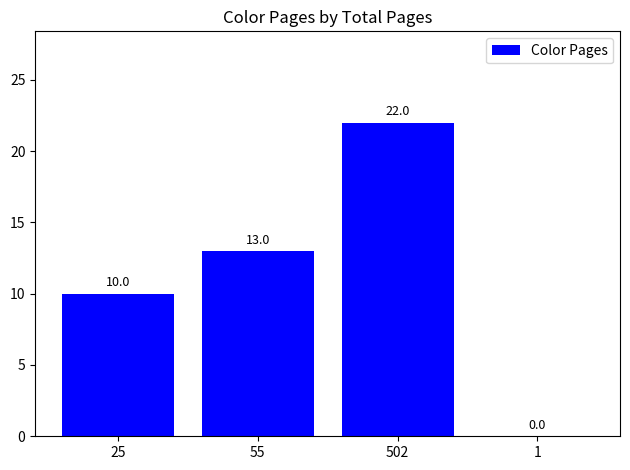

What is the sum of all values?

45